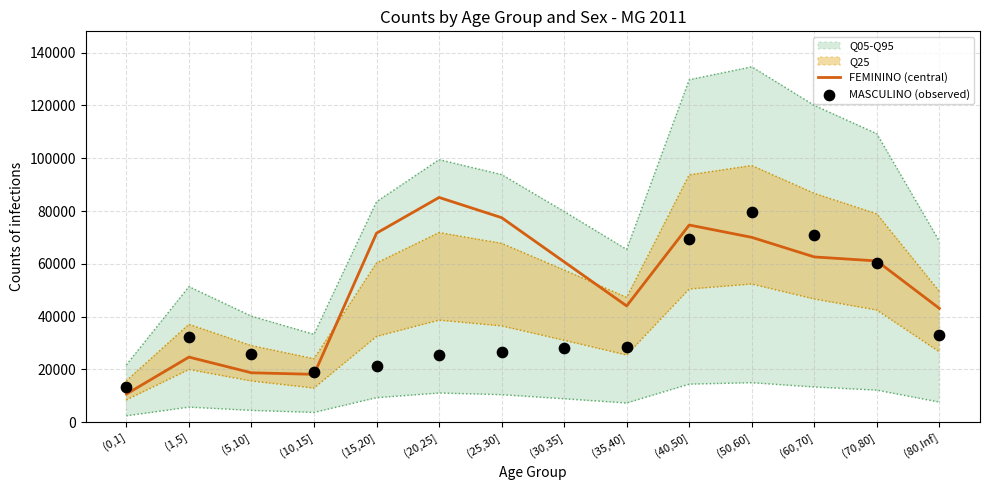

Is the value of FEMININO (central) at (80,Inf] greater than the value of MASCULINO (observed) at (70,80]?

No